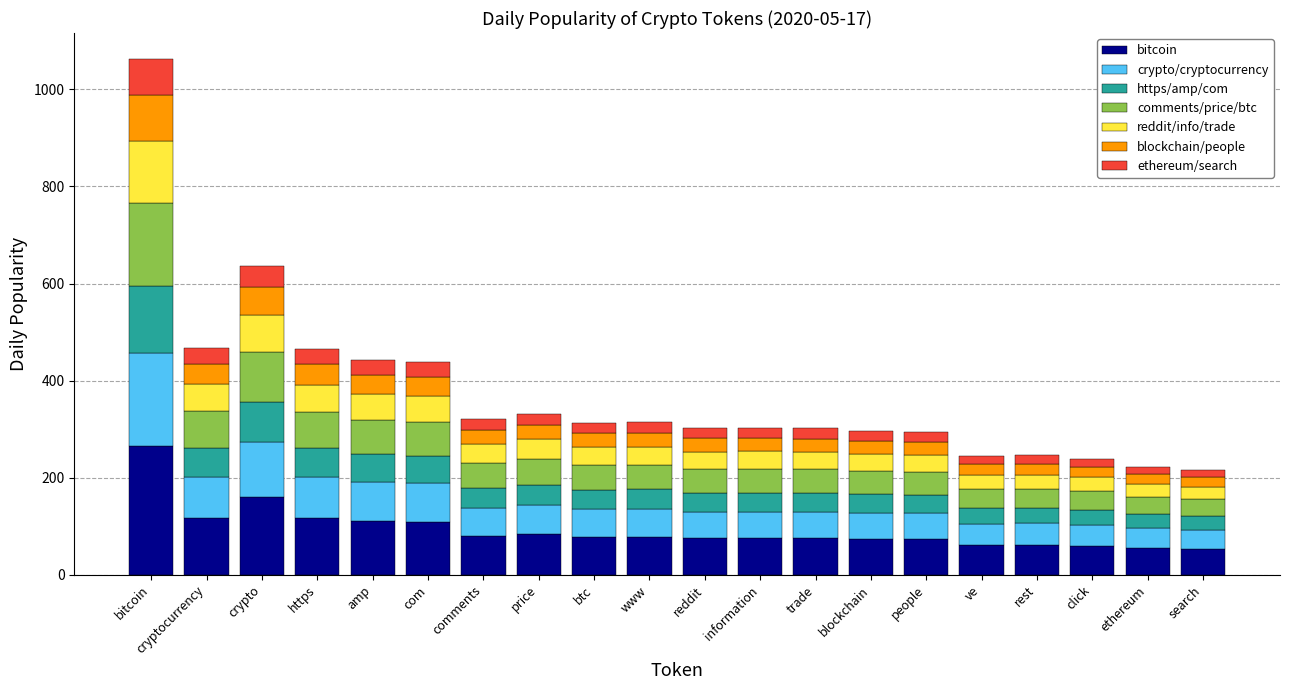

What is the total value across all series at bitcoin?

1063.0